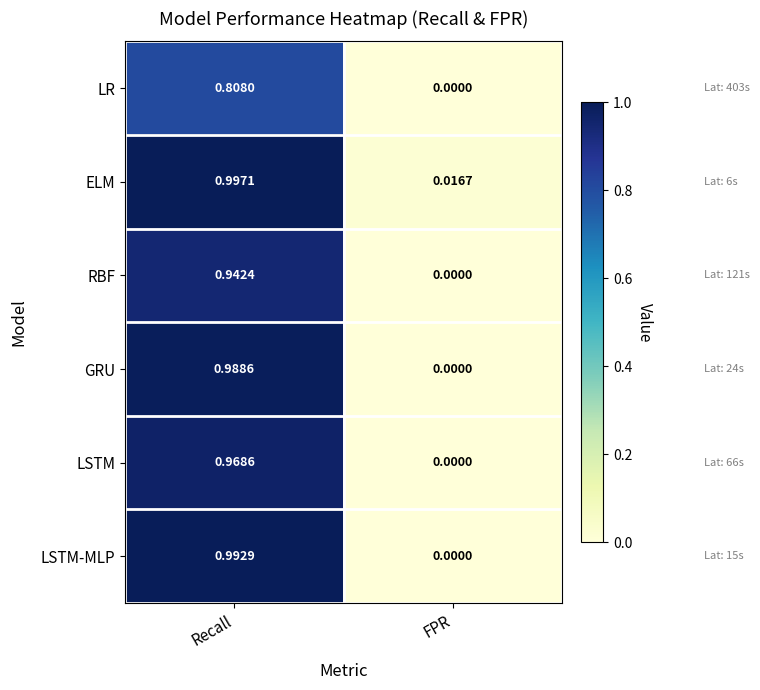

List the series in order of their peak value, highest first.

ELM, LSTM-MLP, GRU, LSTM, RBF, LR